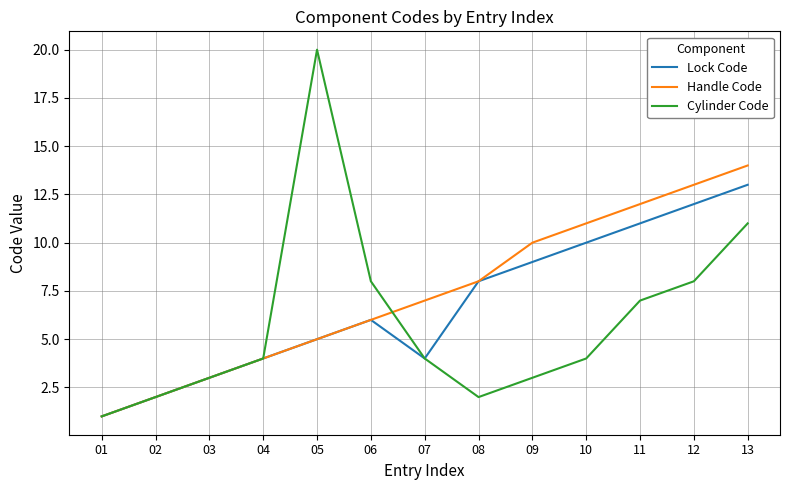

At 09, list the series in order from largest to smallest.

Handle Code, Lock Code, Cylinder Code